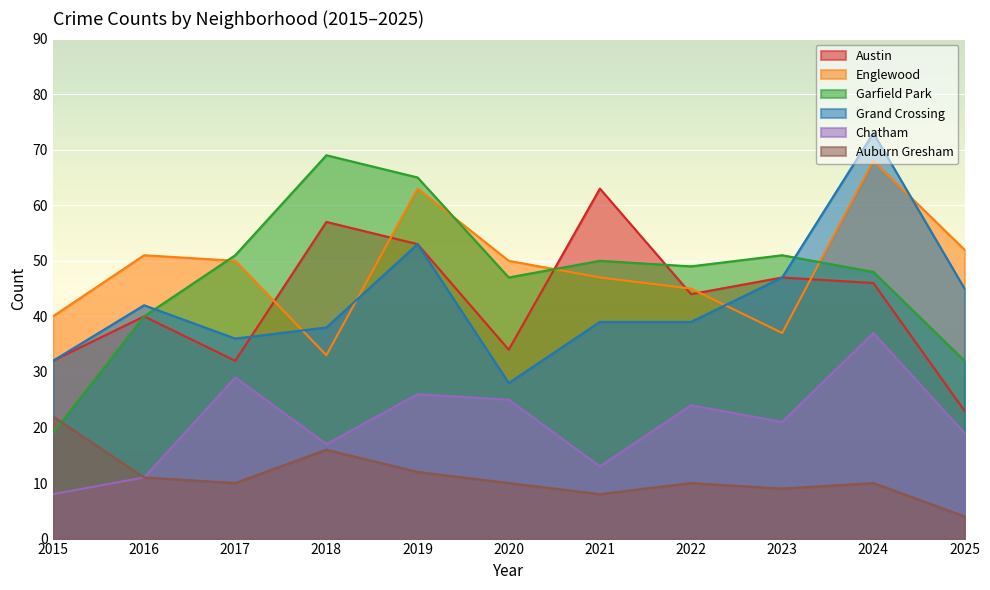

How many interior local peaks does the Auburn Gresham series have?

3